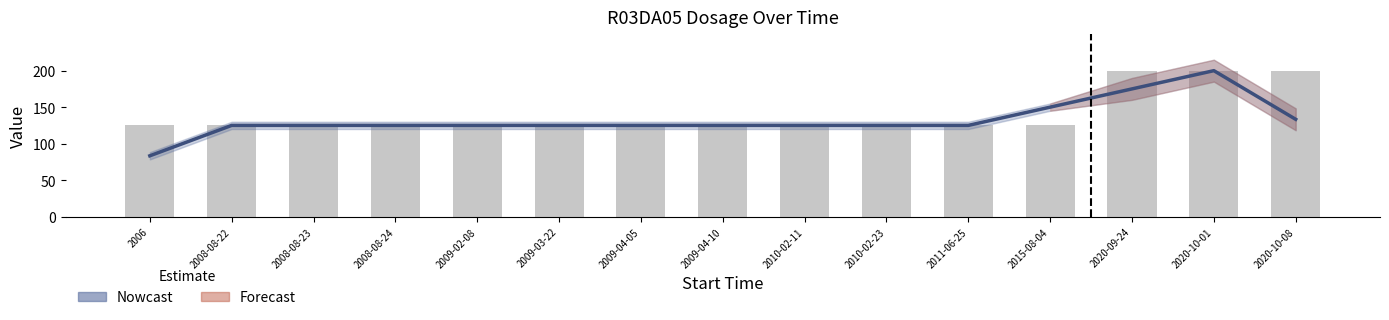

What is the label of the 4th bar from the left?

2008-08-24